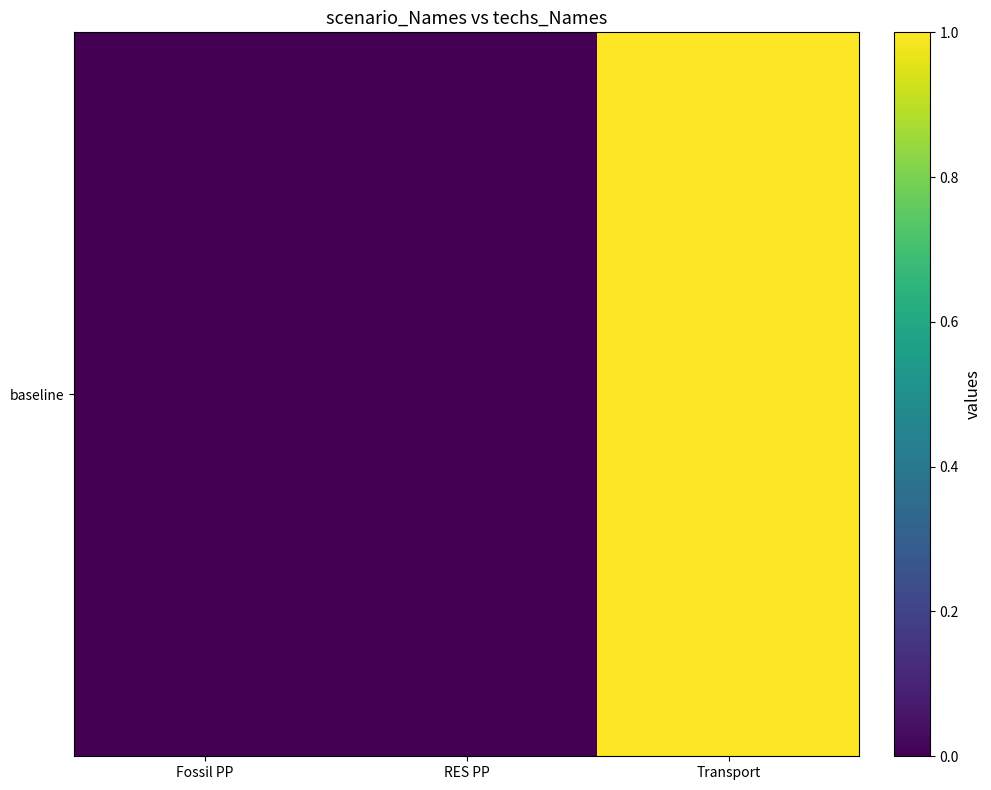

What is the change in value from Fossil PP to Transport?

+1